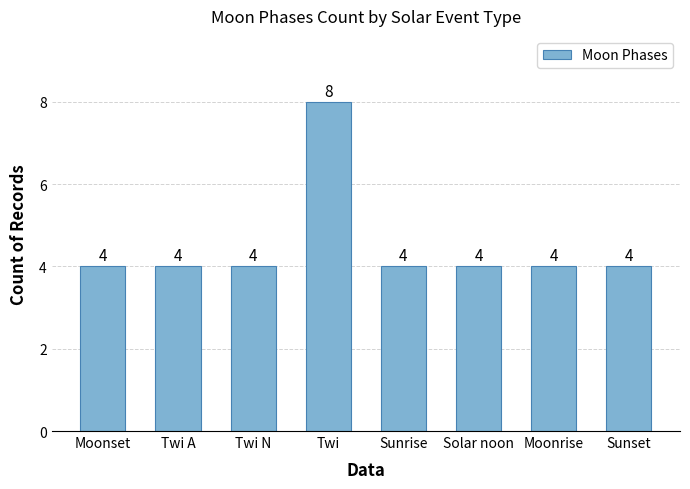

How many distinct data groups are displayed?

1